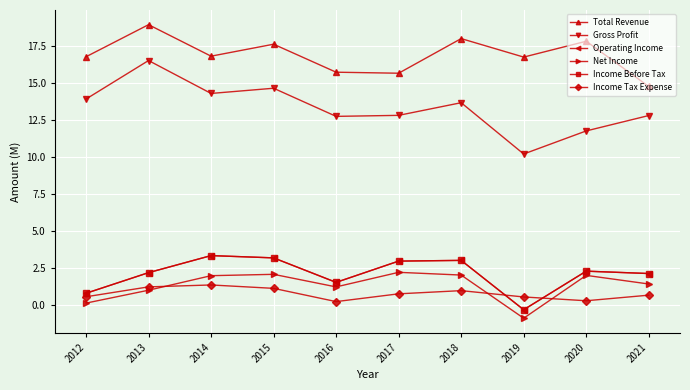

Does the chart have visible grid lines?

Yes